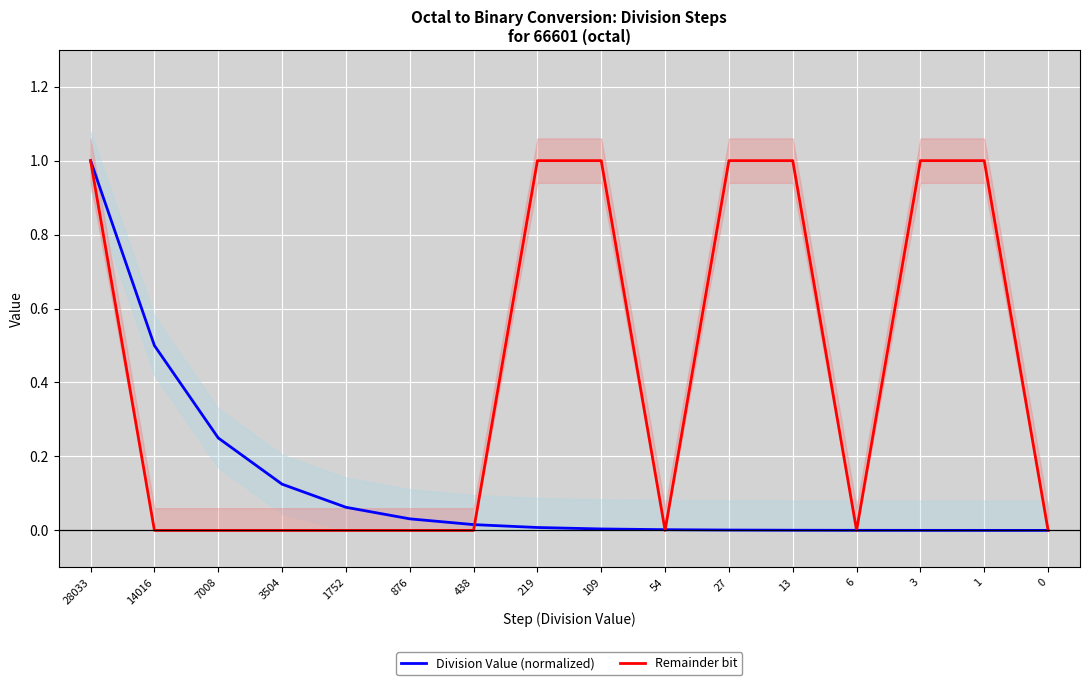

What is the sum of all Remainder bit values?

7.0